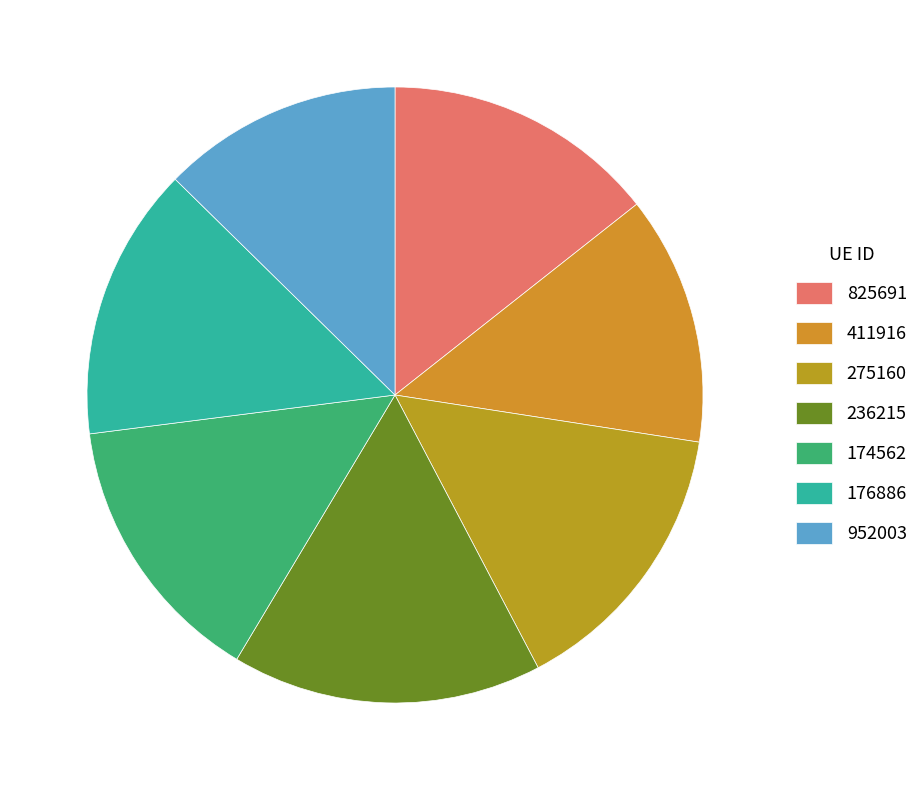

Which category has the biggest portion of the pie?

236215